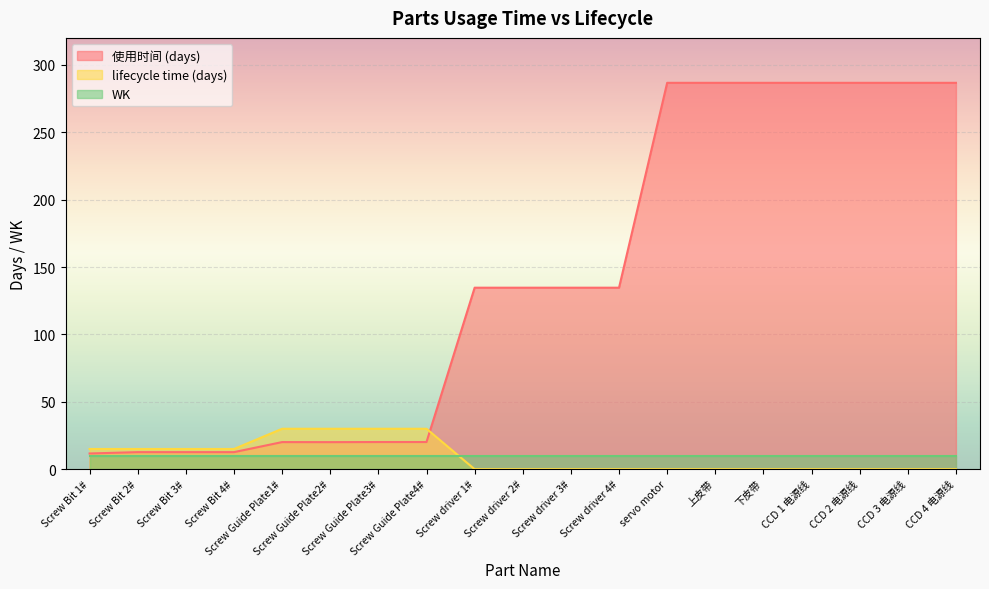

What is the difference between the 使用时间 (days) values at Screw Bit 3# and Screw Guide Plate4#?

7.5